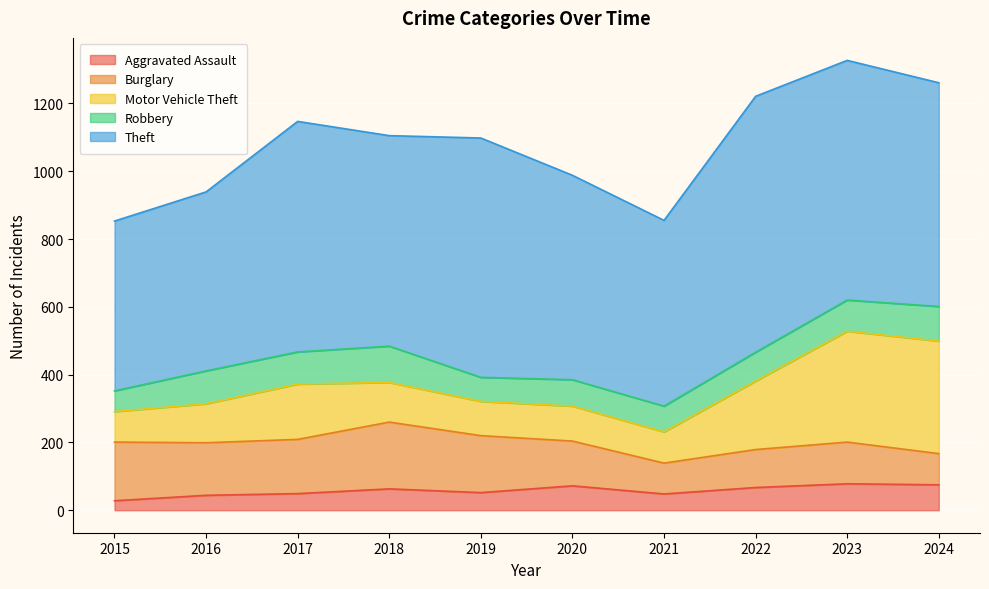

Does the chart display data point markers on the line(s)?

No